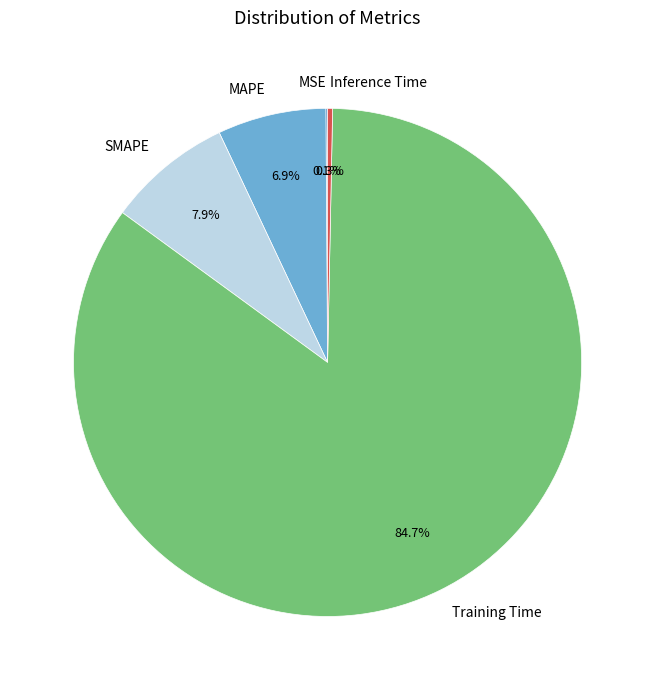

Combined, do Training Time and Inference Time account for over 50%?

Yes